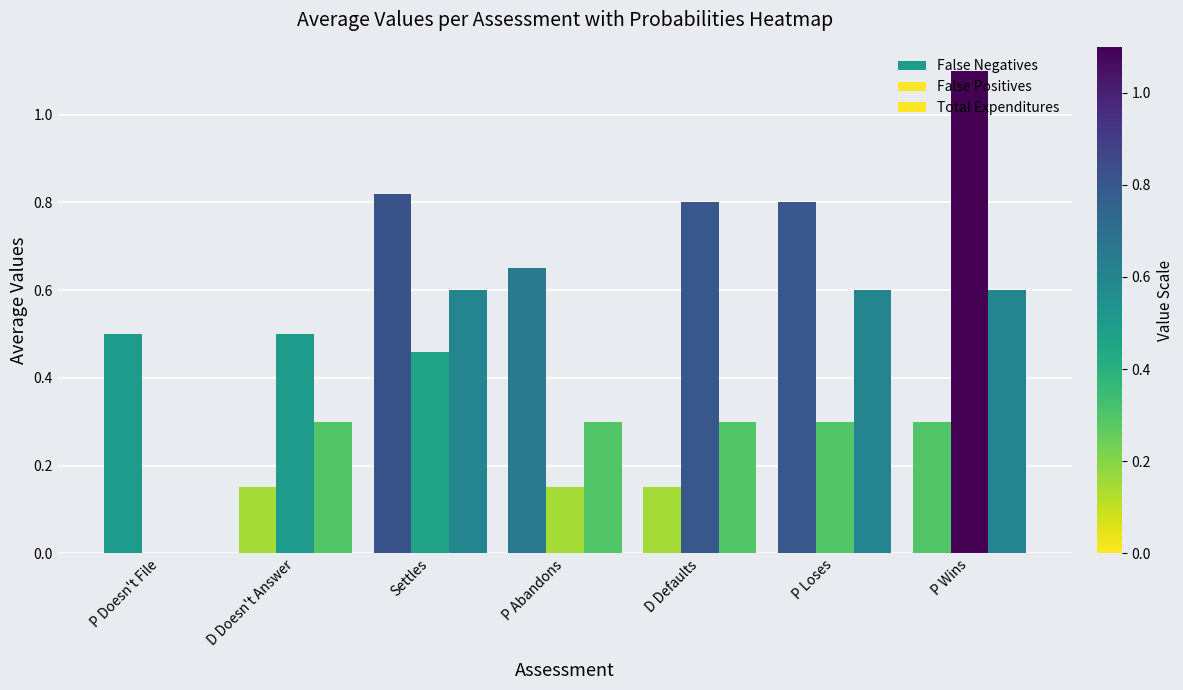

How many series are shown in this chart?

3